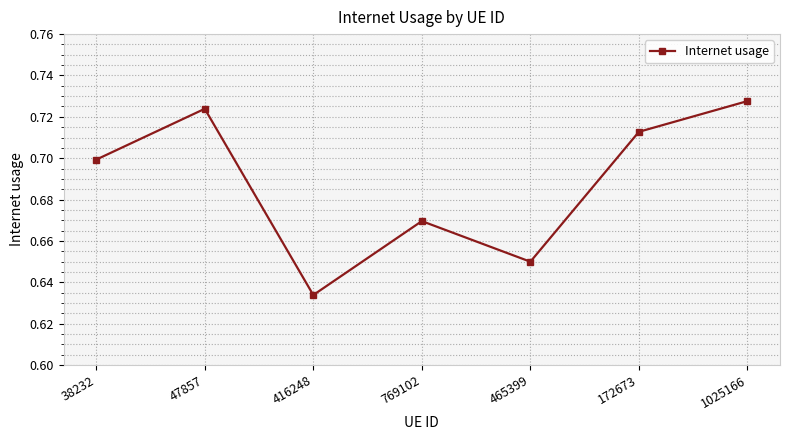

True or false: the data shows 0.2 at 47857.

False